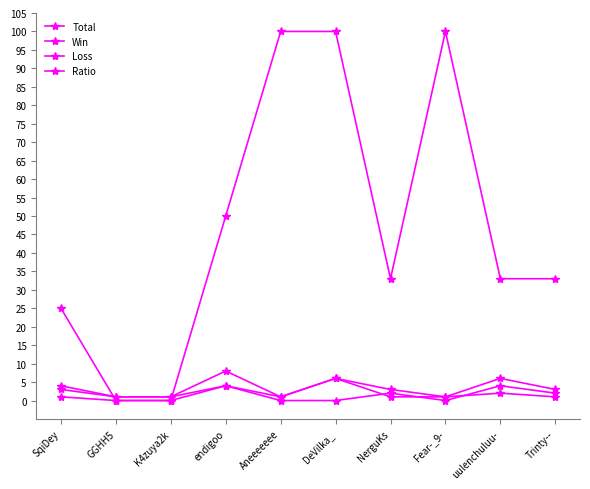

In Ratio, how many points are lower than both neighbors (excluding endpoints)?

1